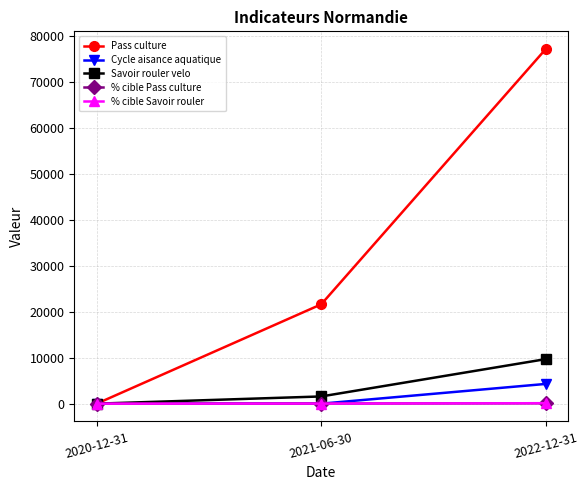

How many Savoir rouler velo values are between 0 and 9687?

3